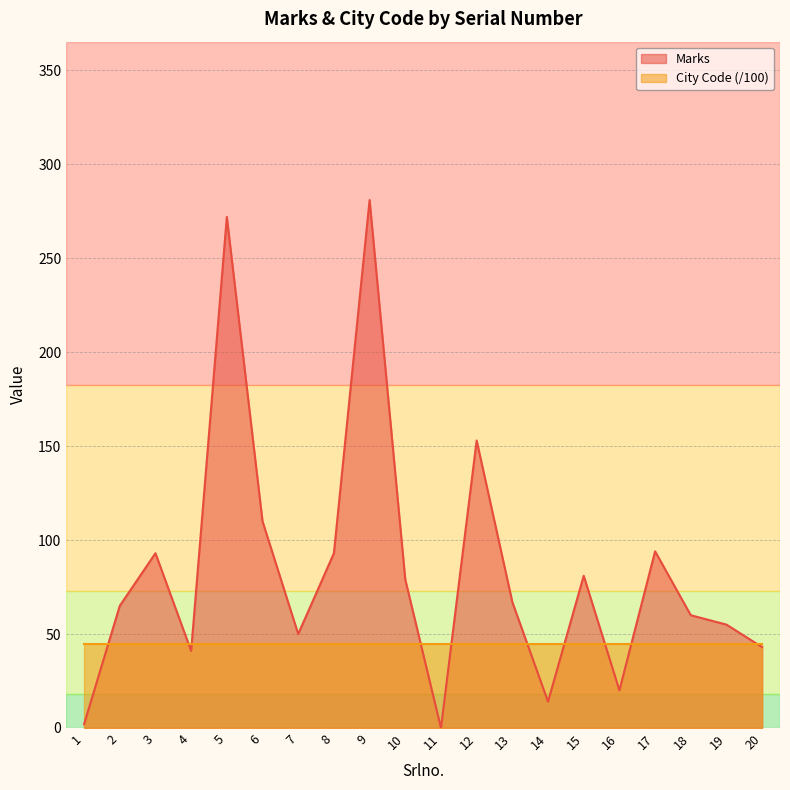

How many categories are shown in the chart?

20